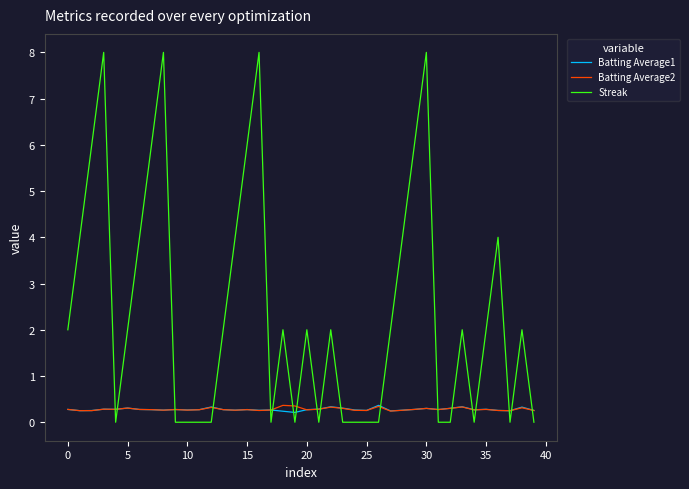

Which series has the largest range (max minus min)?

Streak